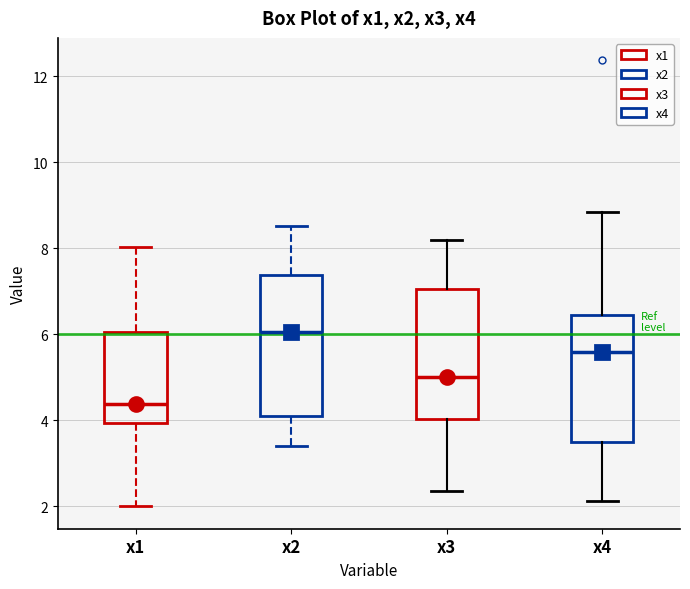

Which box's median line is the highest?

x2